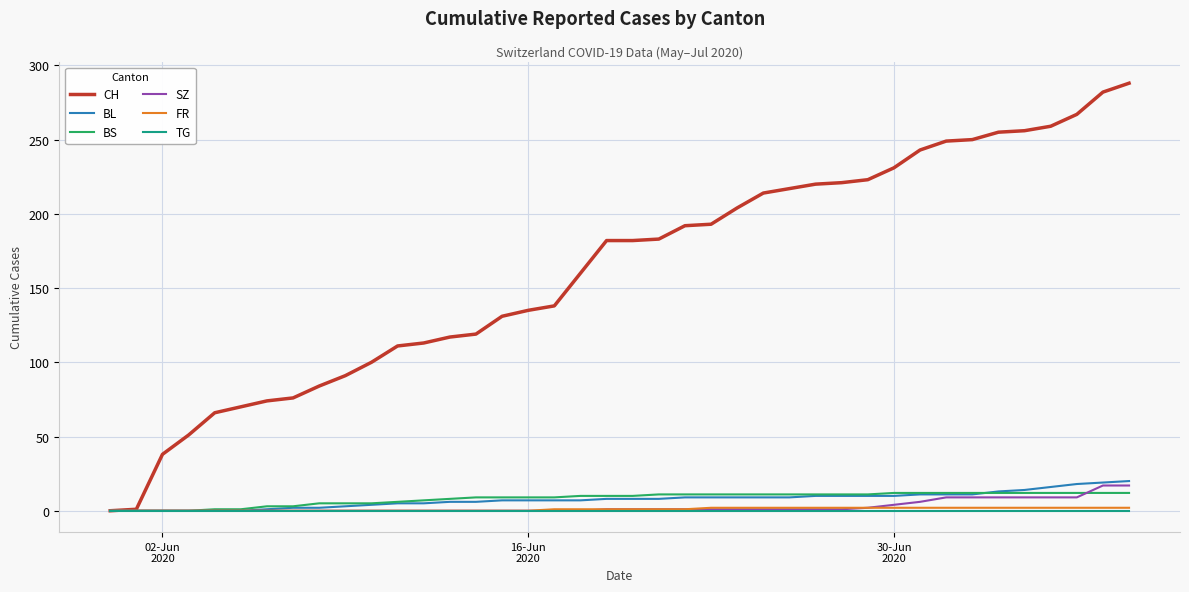

Which series has the largest total across all categories?

CH